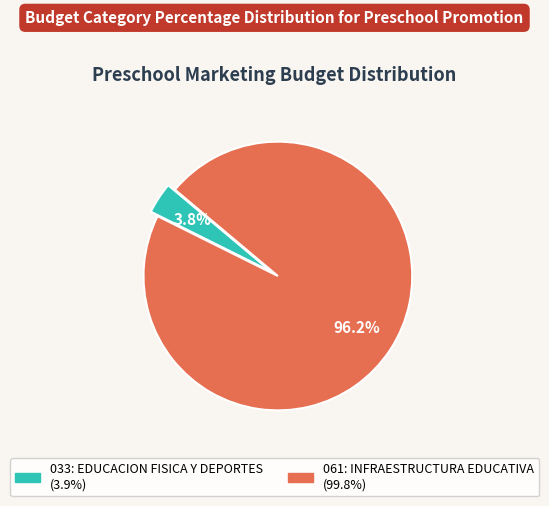

Between 033: EDUCACION FISICA Y DEPORTES and 061: INFRAESTRUCTURA EDUCATIVA, which is larger?

061: INFRAESTRUCTURA EDUCATIVA